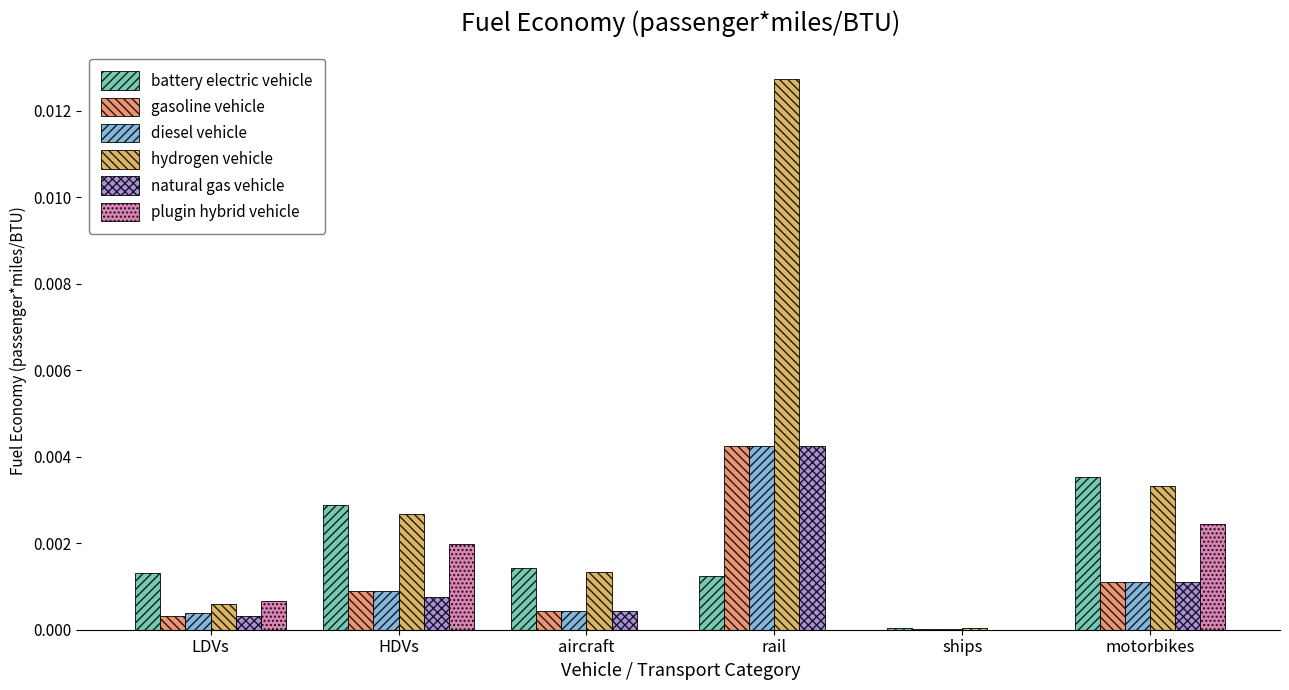

Are the bars horizontal?

No